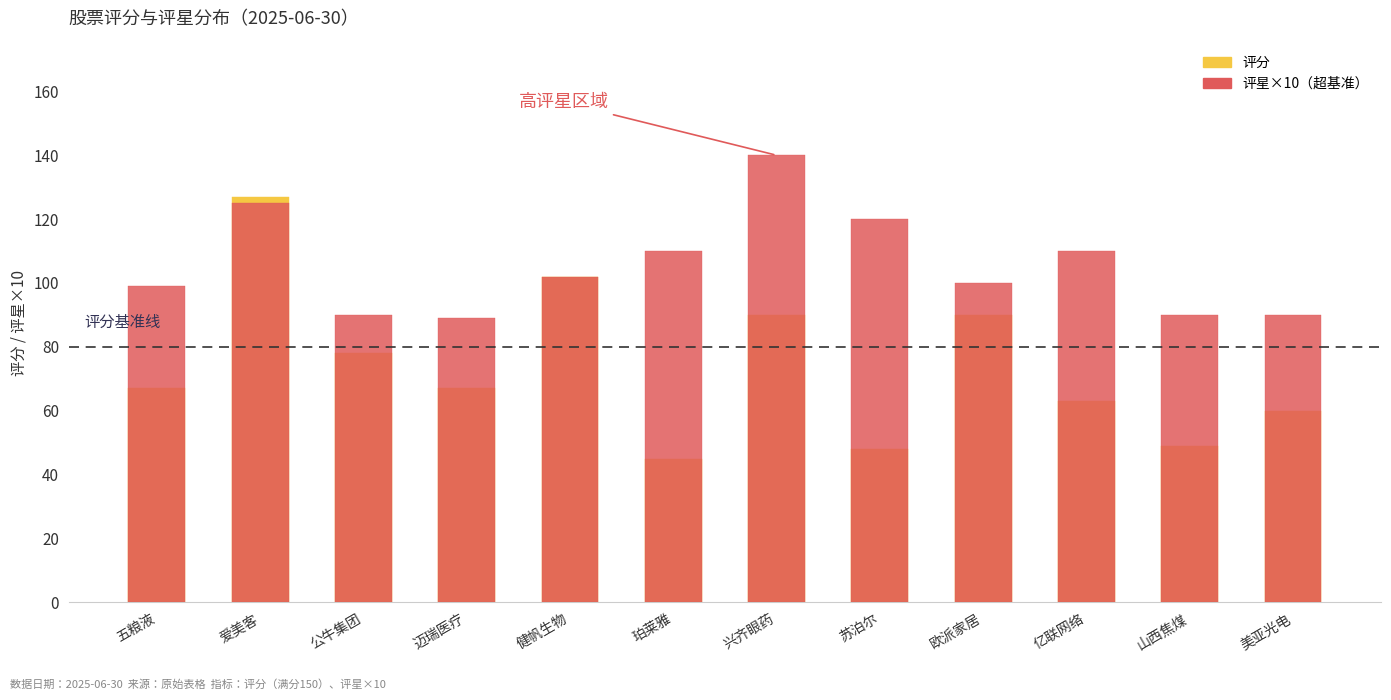

Which category has the highest value across all series?

爱美客